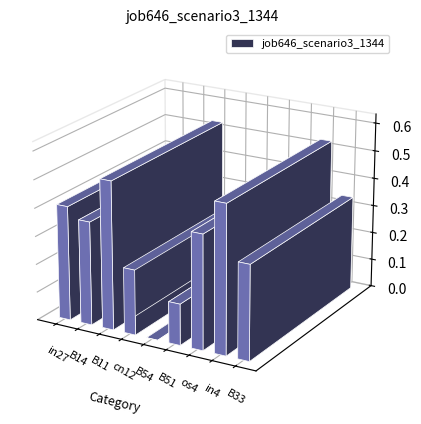

What is the approximate value at in4?

0.5